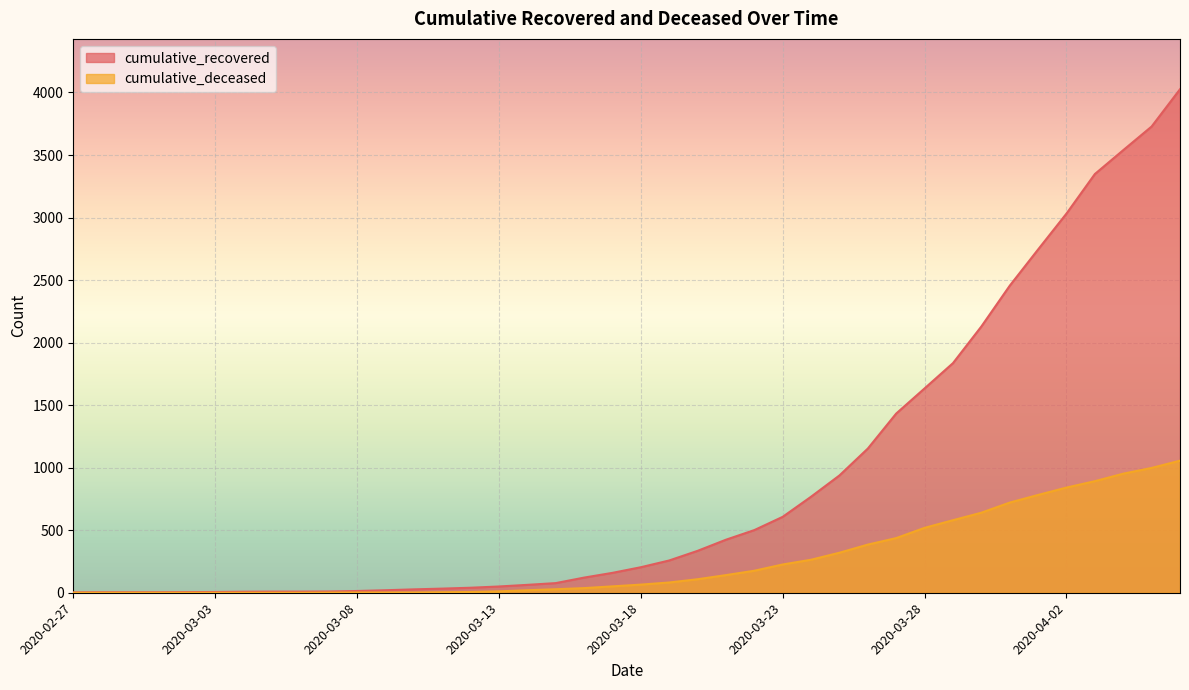

Is it true that cumulative_recovered equals 10 at 2020-03-07?

True